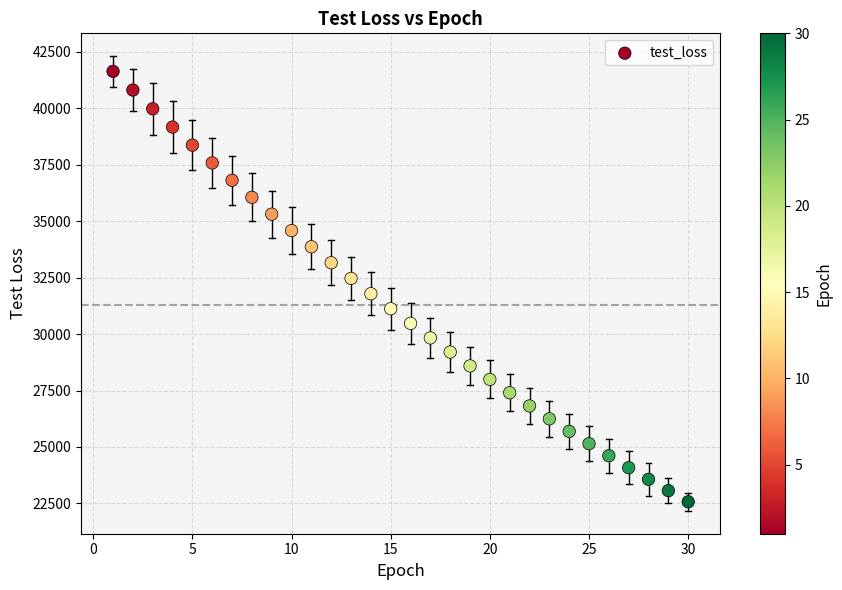

What is the range of Y values (max minus min)?

19067.1